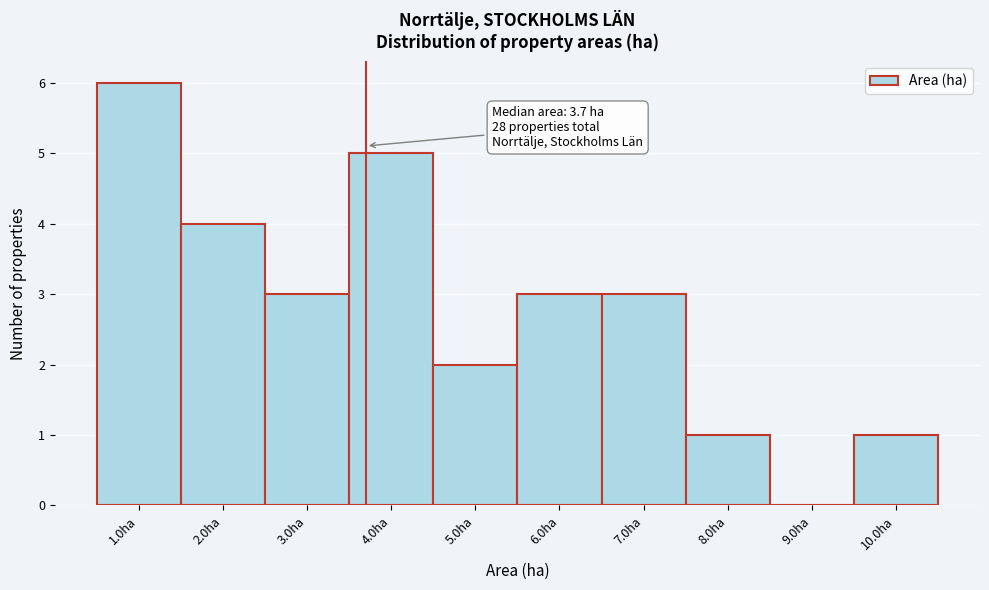

Which range on the x-axis has the tallest bar?

0.5 to 1.5